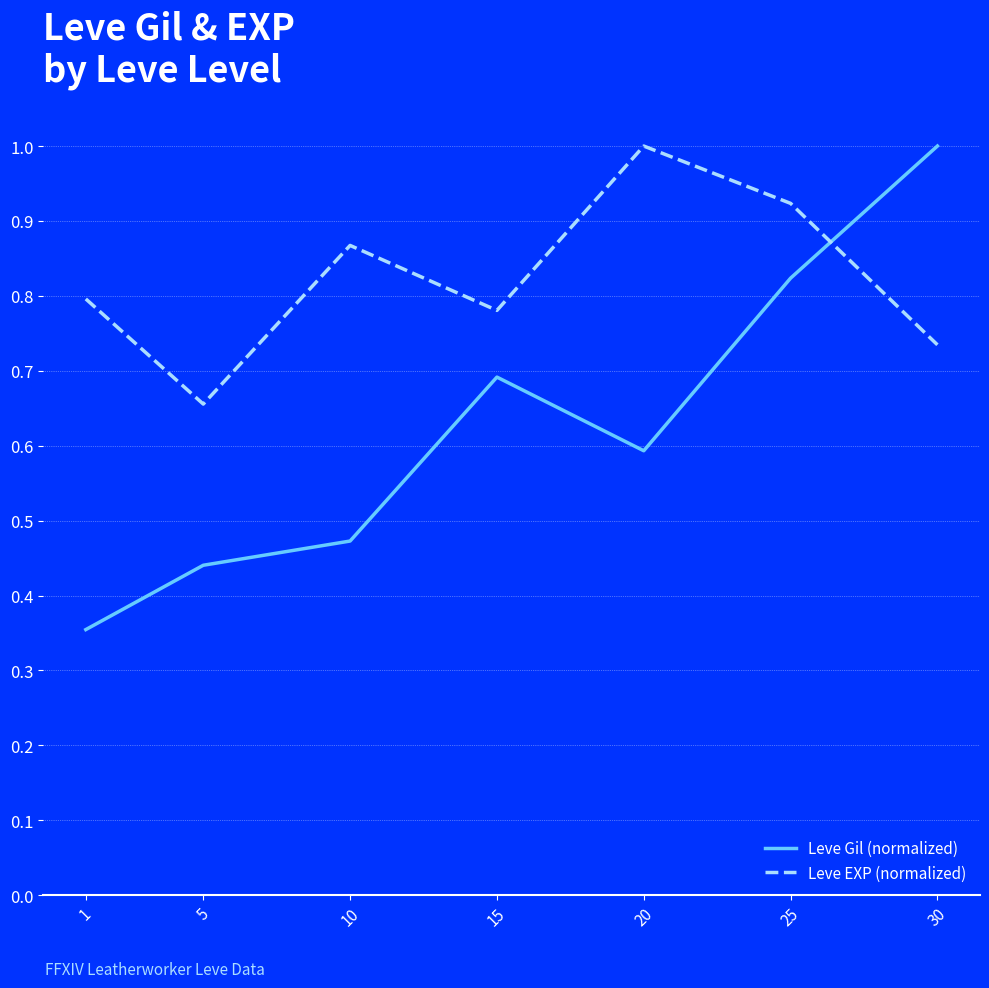

List the series in order of their overall mean, highest first.

Leve EXP (normalized), Leve Gil (normalized)